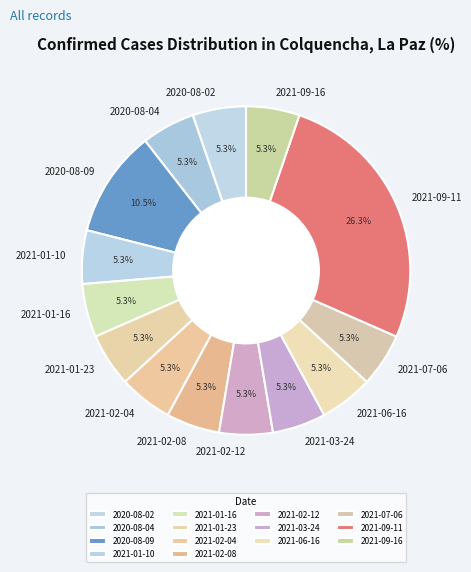

True or false: 2021-06-16 accounts for 5% of the total.

True